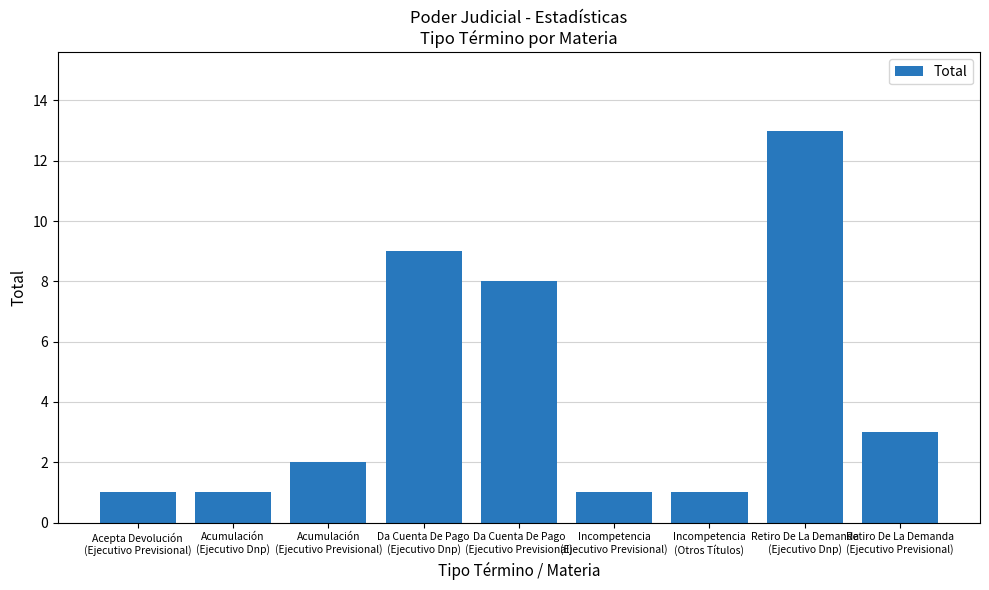

What is the sum of the values at Da Cuenta De Pago
(Ejecutivo Previsional) and Incompetencia
(Otros Títulos)?

9